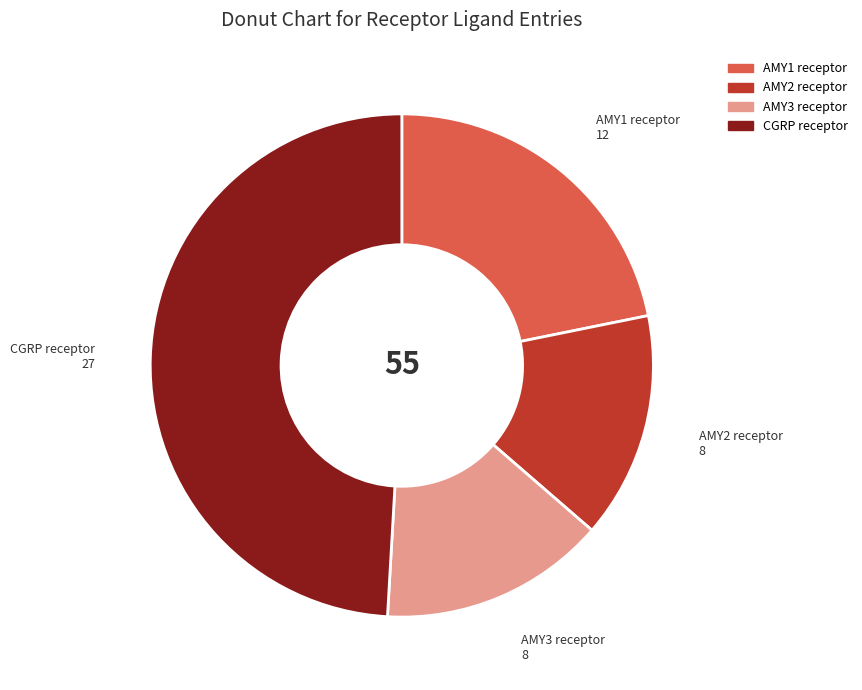

The AMY2 receptor slice represents 15% of the pie. True or false?

True